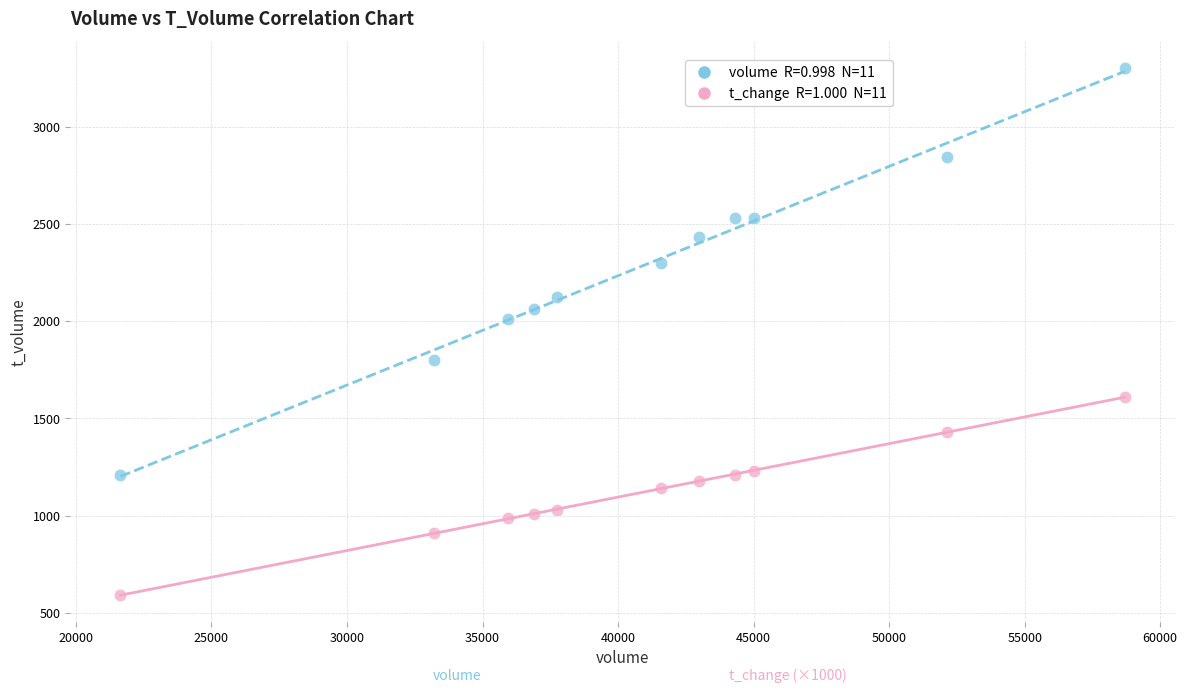

Across all data points, what is the range of X values (max minus min)?

37045